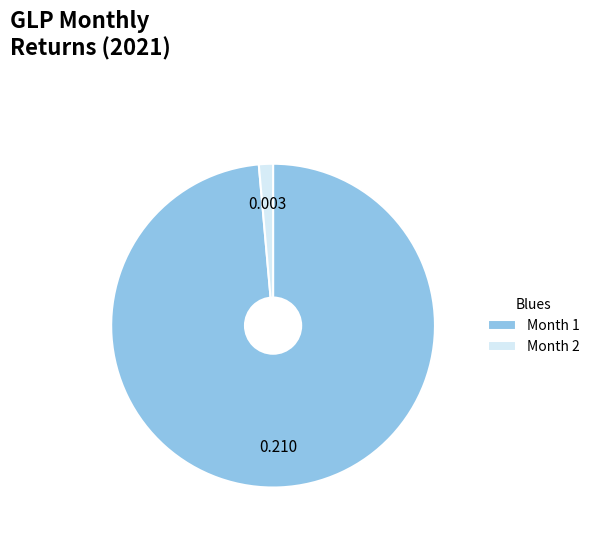

Is Month 1 the majority of the pie?

Yes